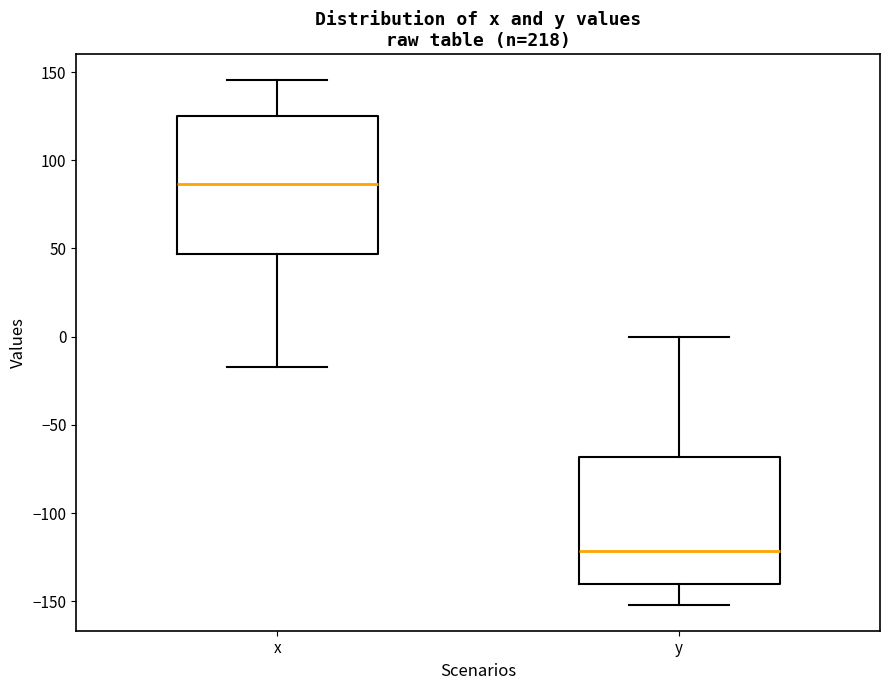

Reading left to right, read every box against the y-axis: the position of its median line, the range the box covers, and the ends of its whiskers. The values are not printed on the chart, so give them approximately, as read against the axis.

x: median 85, box 45 to 125, whiskers -15 to 145
y: median -120, box -140 to -70, whiskers -150 to 0